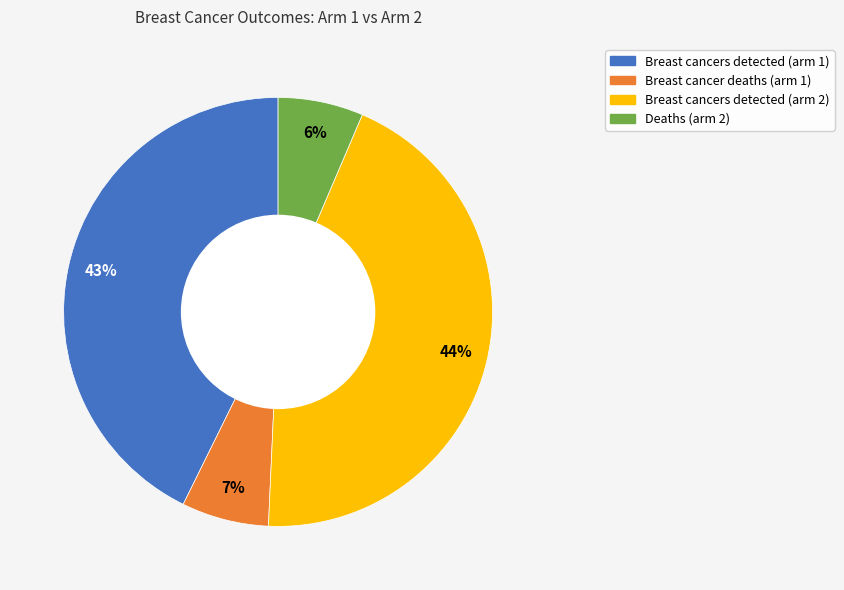

Which category has the biggest portion of the pie?

Breast cancers detected (arm 2)